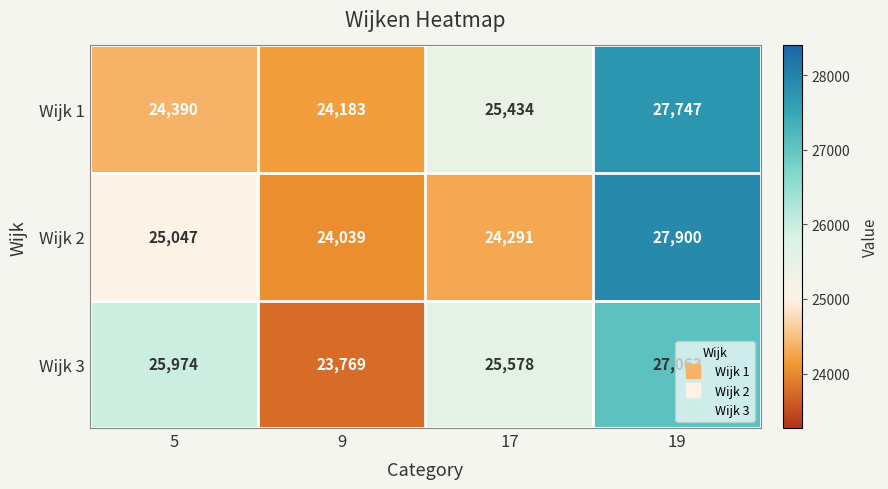

Rank the series by their maximum value, from highest to lowest.

Wijk 2, Wijk 1, Wijk 3